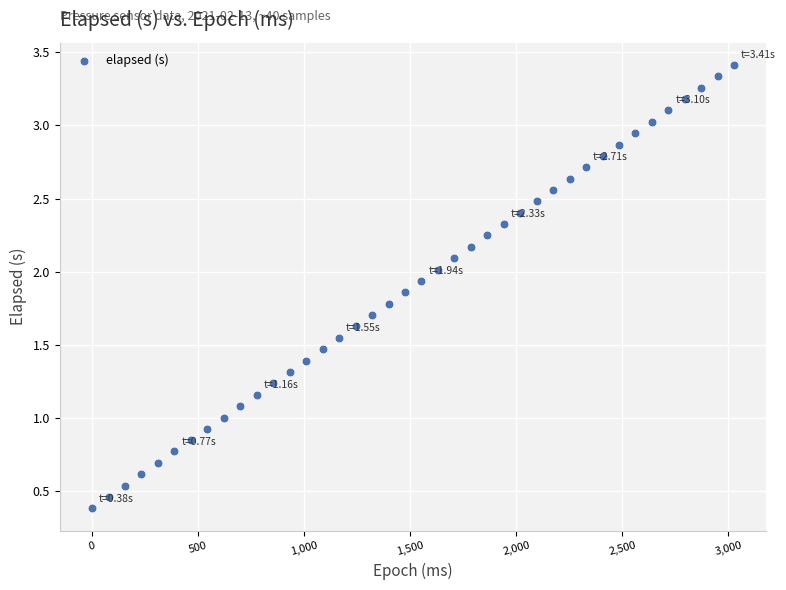

What is the range of Y values (max minus min)?

3.0